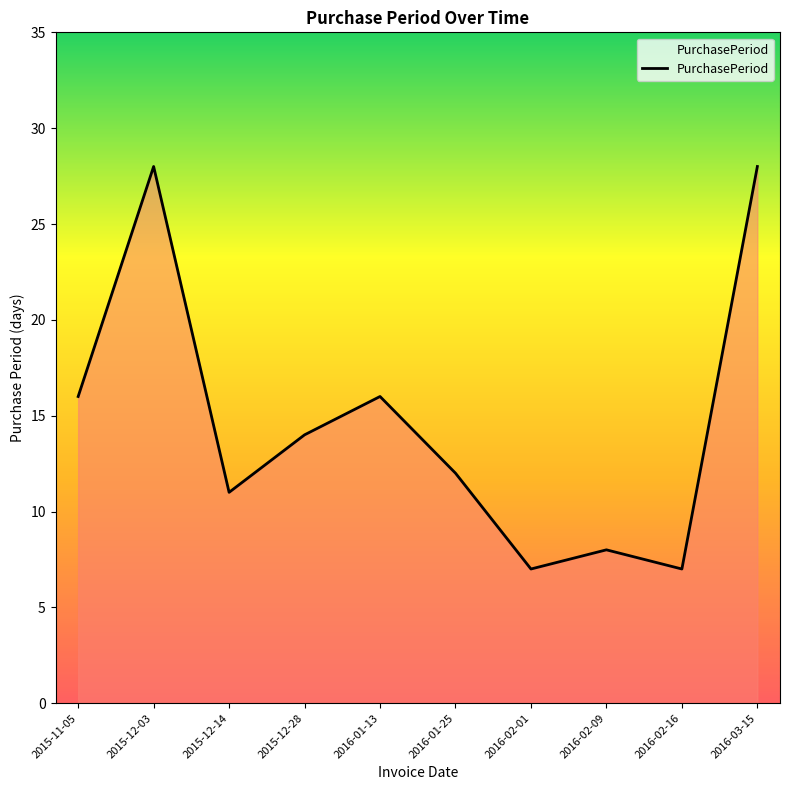

What is the average value?

15